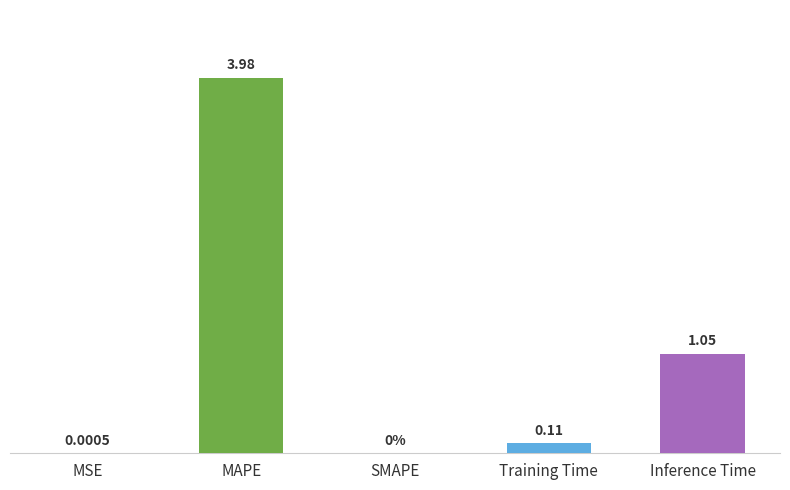

At which category does the chart reach its peak across all series?

MAPE